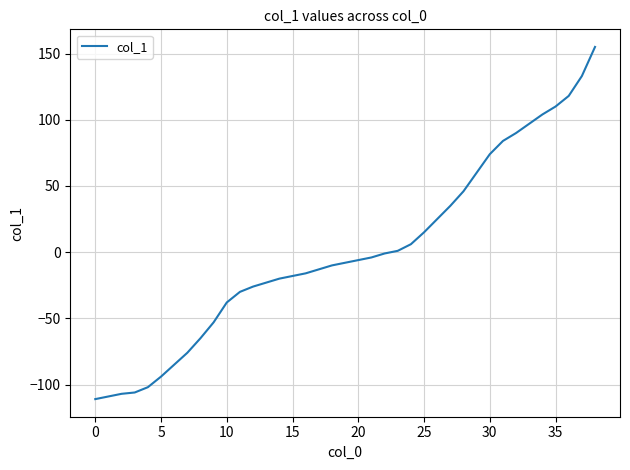

What is the minimum value shown in the chart?

-111